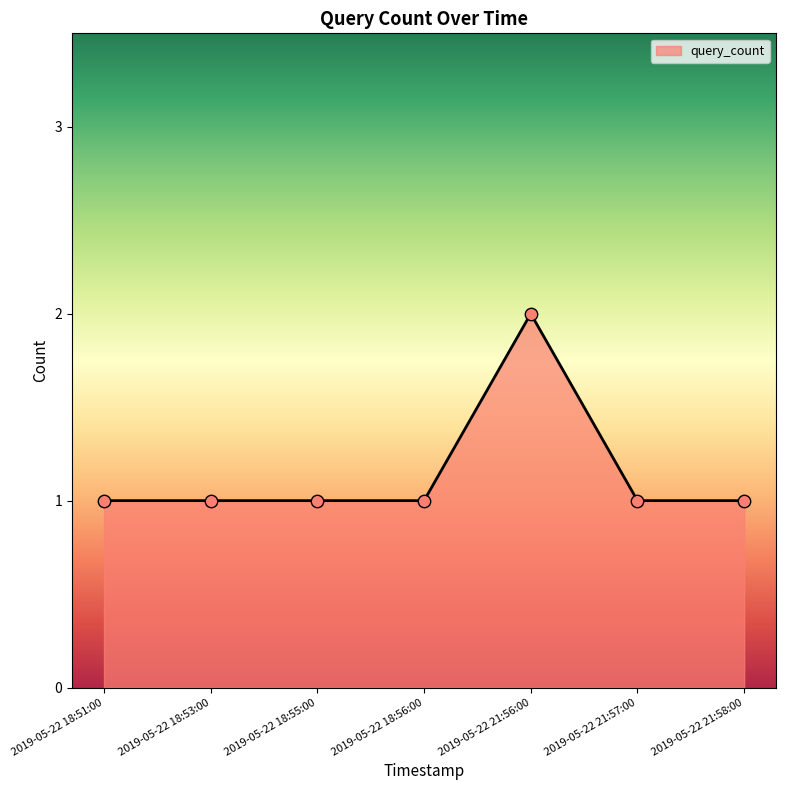

Approximately how many times larger is the value at 2019-05-22 18:56:00 compared to 2019-05-22 18:53:00?

1.0